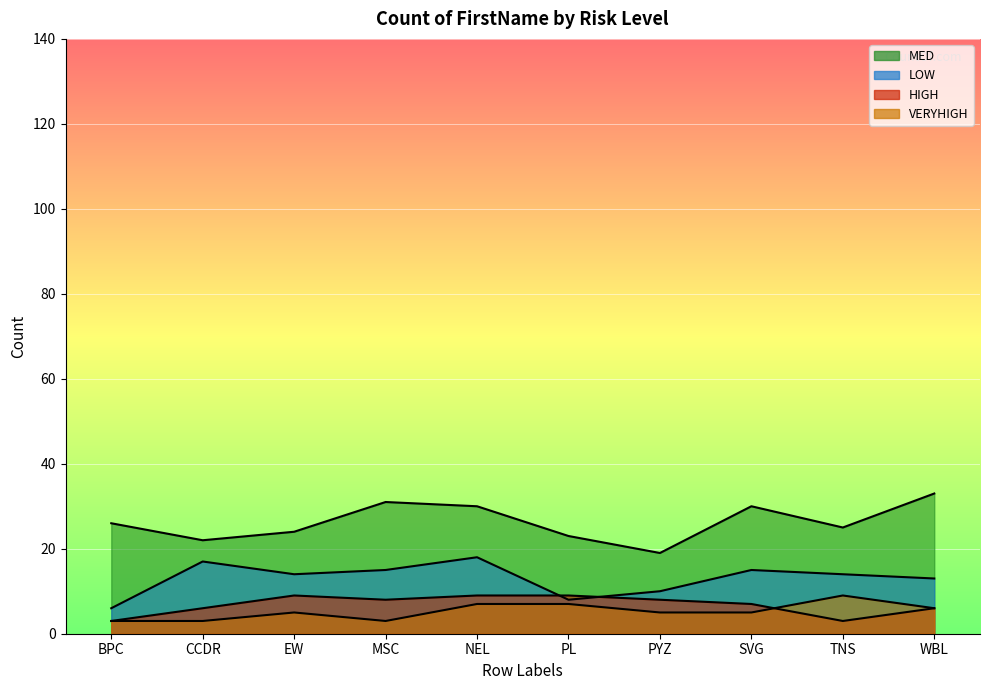

Is it true that LOW equals 7 at TNS?

False